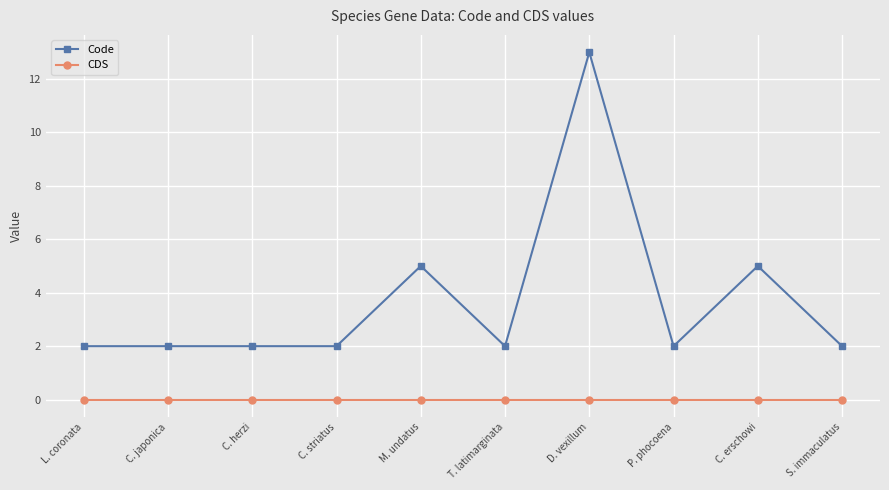

Which label corresponds to the largest value in the chart?

D. vexillum